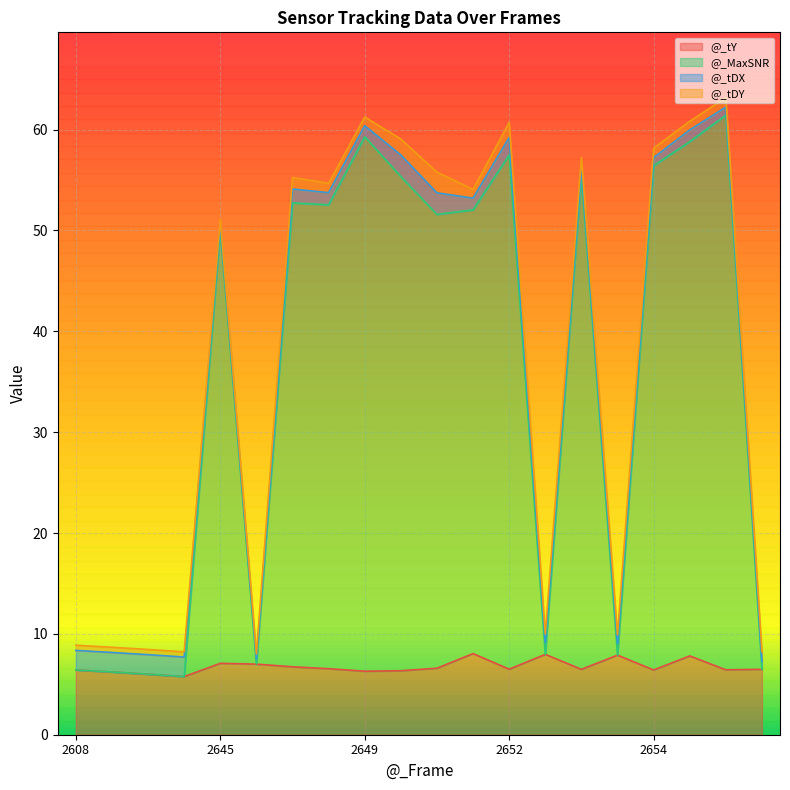

The value of @_MaxSNR at 2648 is 81.4. True or false?

False